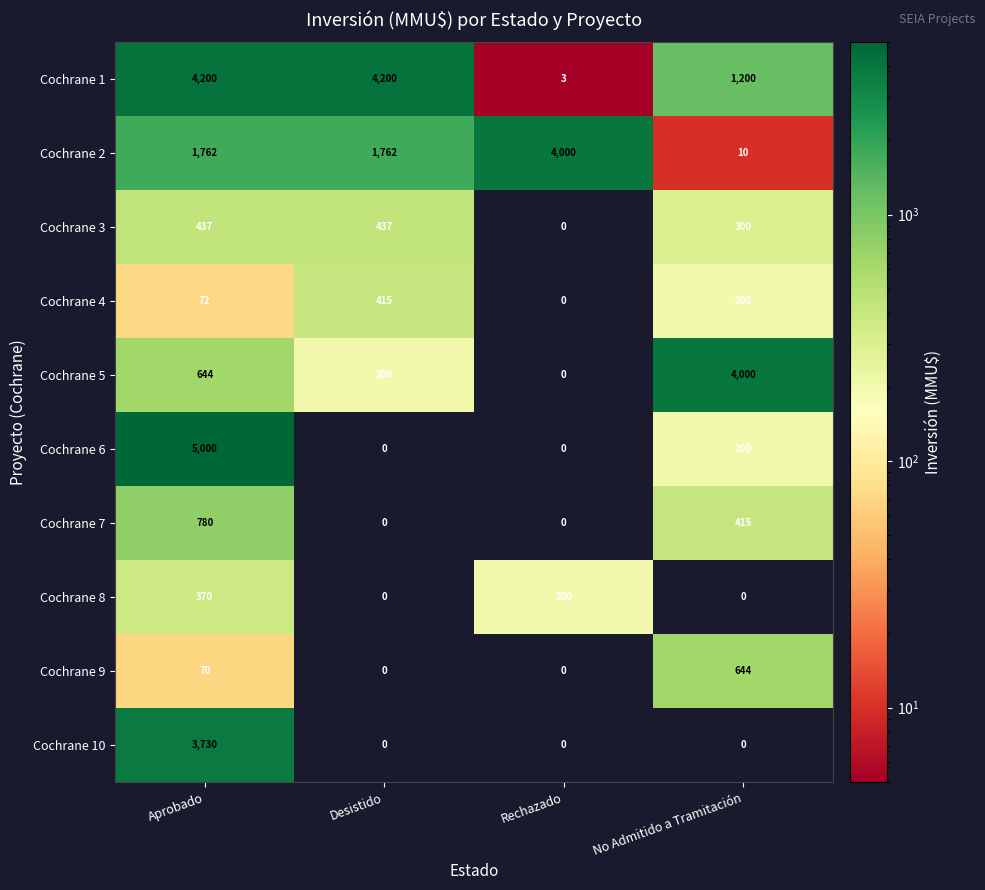

How many data points does each series have?

4